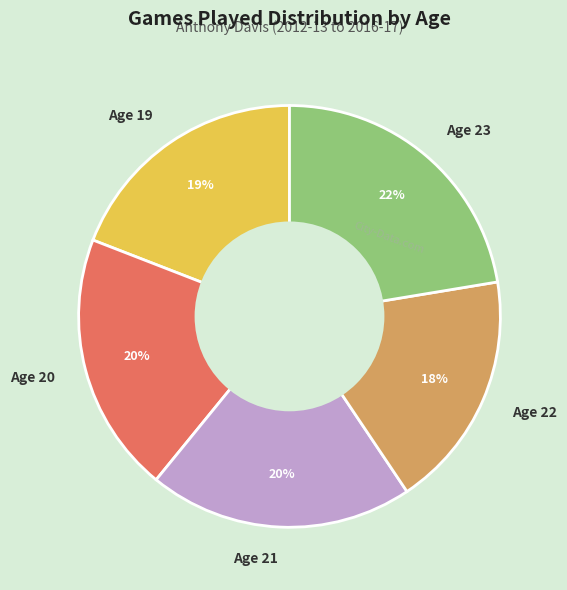

Is it true that Age 21 is 20% of the pie?

True